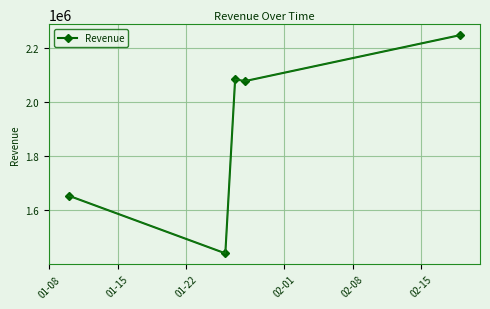

What is the maximum value shown in the chart?

2246625